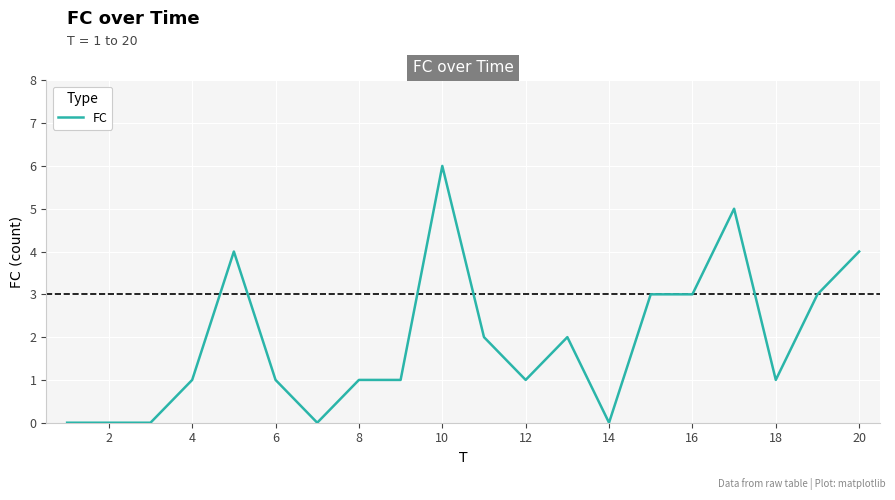

What is the difference between the second highest and second lowest values?

5